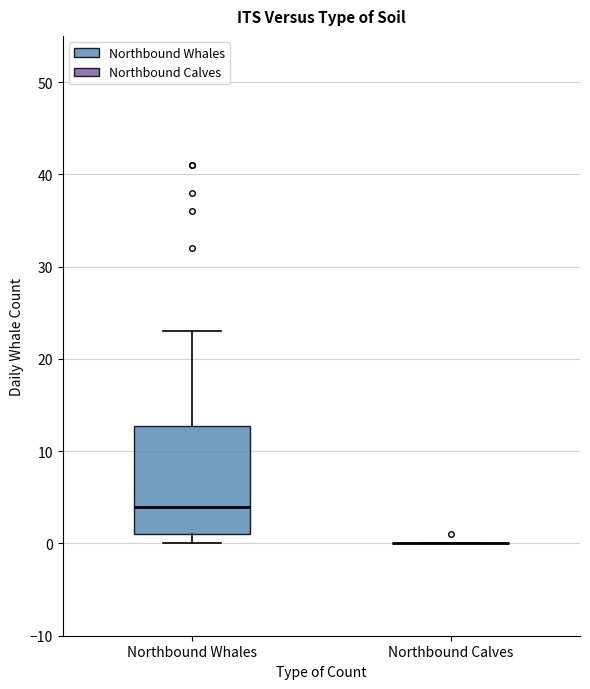

Comparing the boxes themselves (not the whiskers), which one is the tallest?

Northbound Whales